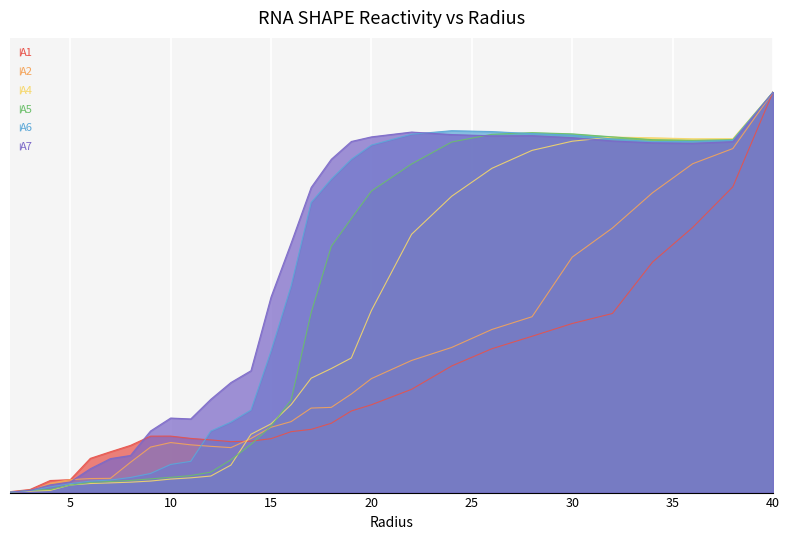

What are all the series names shown in the legend?

A1, A2, A4, A5, A6, A7